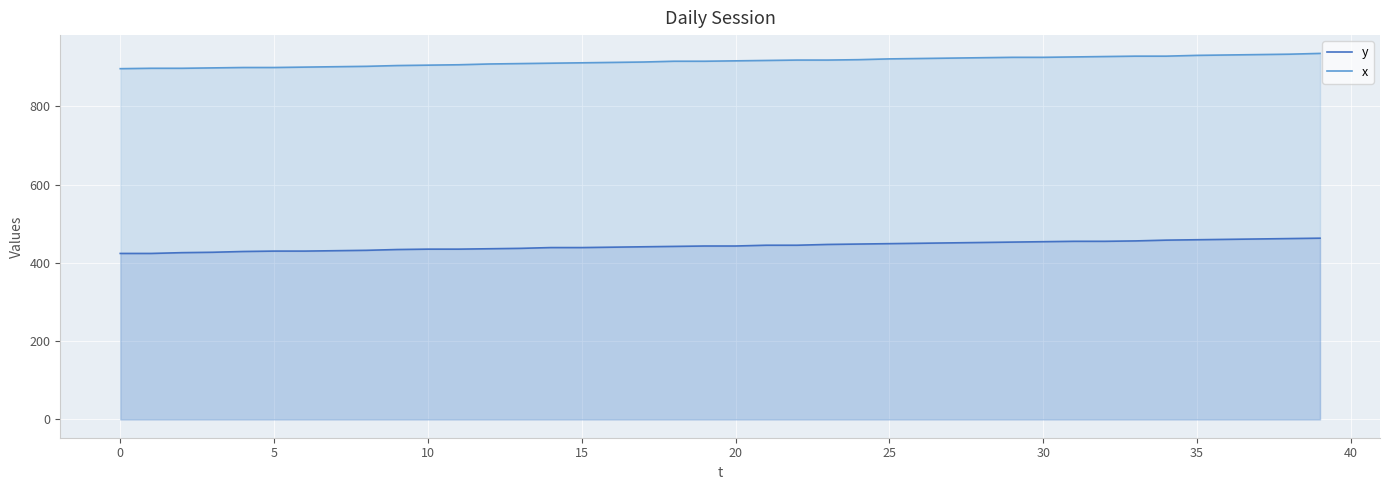

At which label does y first exceed 443?

21